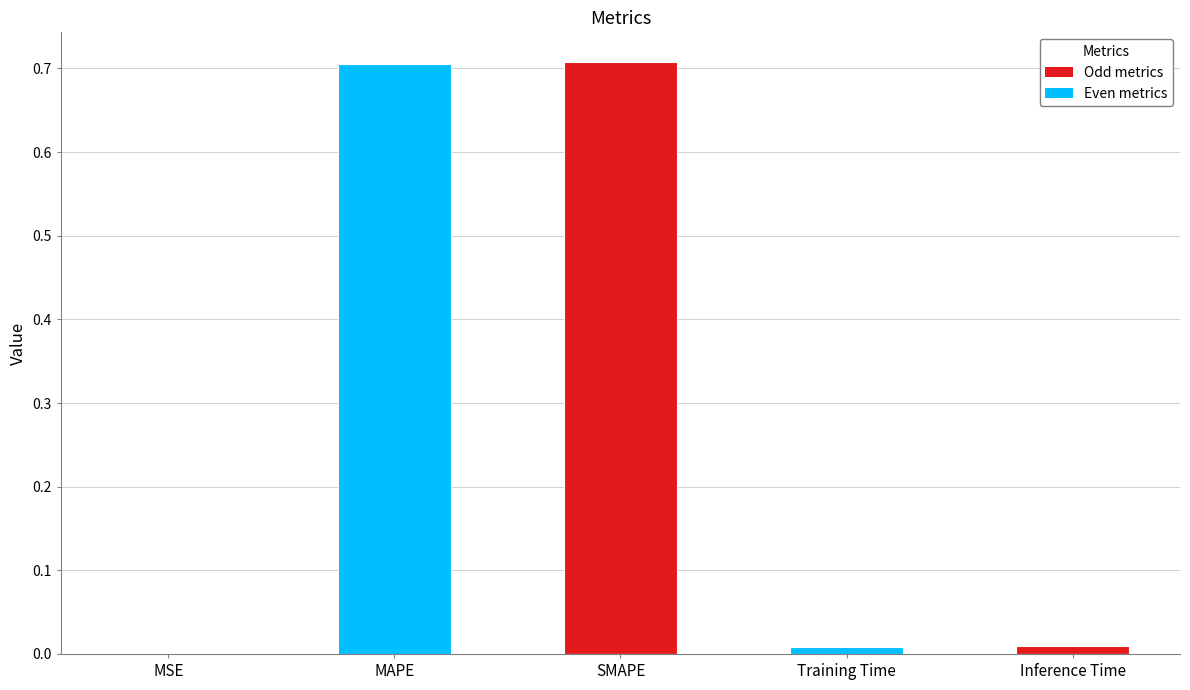

Is it true that the value at SMAPE is 0.7?

True